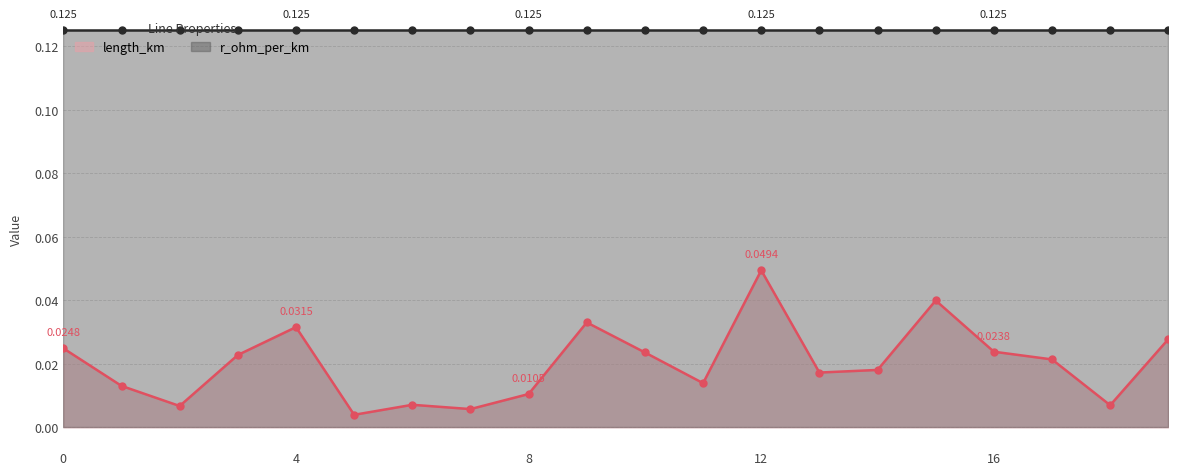

At which label is the value closest to 0?

5